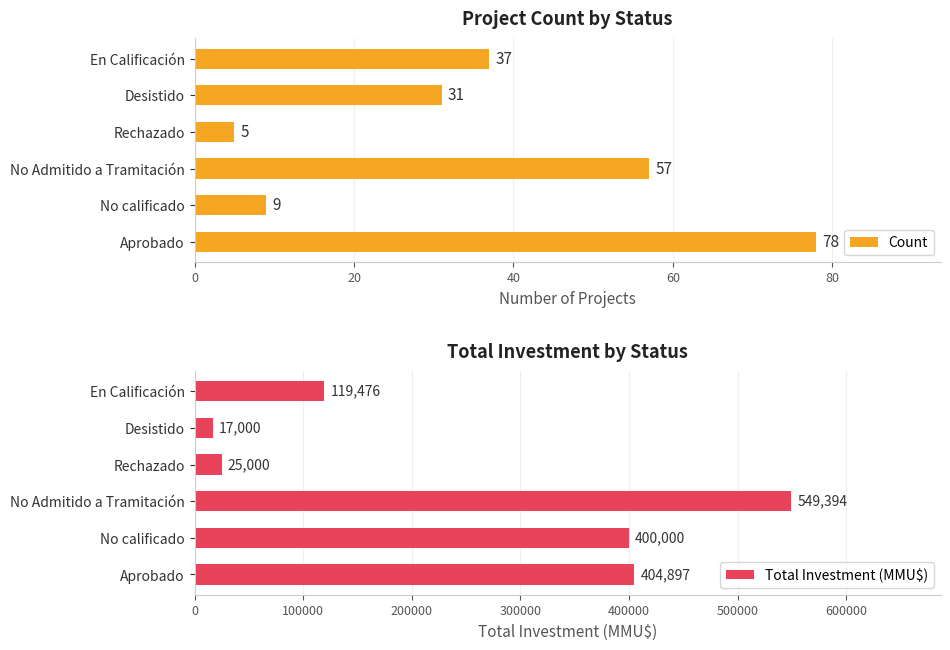

True or false: Count has a value of 57 at No Admitido a Tramitación.

True